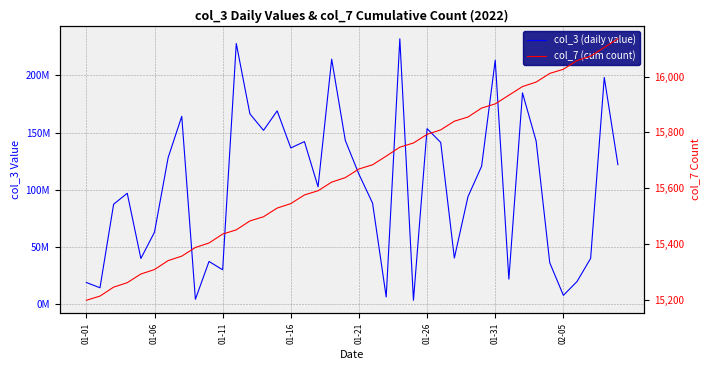

Read the col_3 (daily value) value at 32, to the nearest 50.

184767550